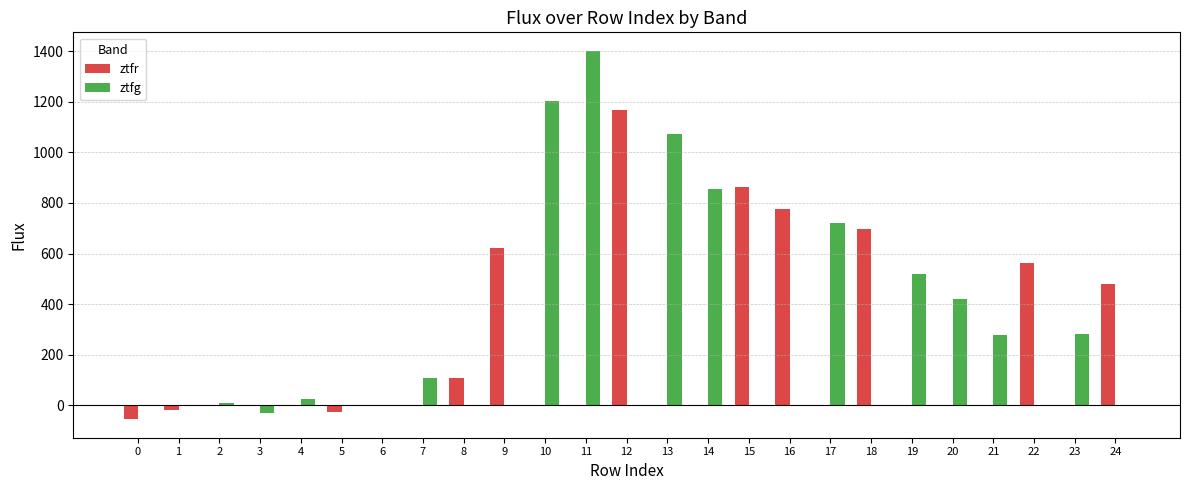

Which series changed the most between 5 and 19?

ztfg